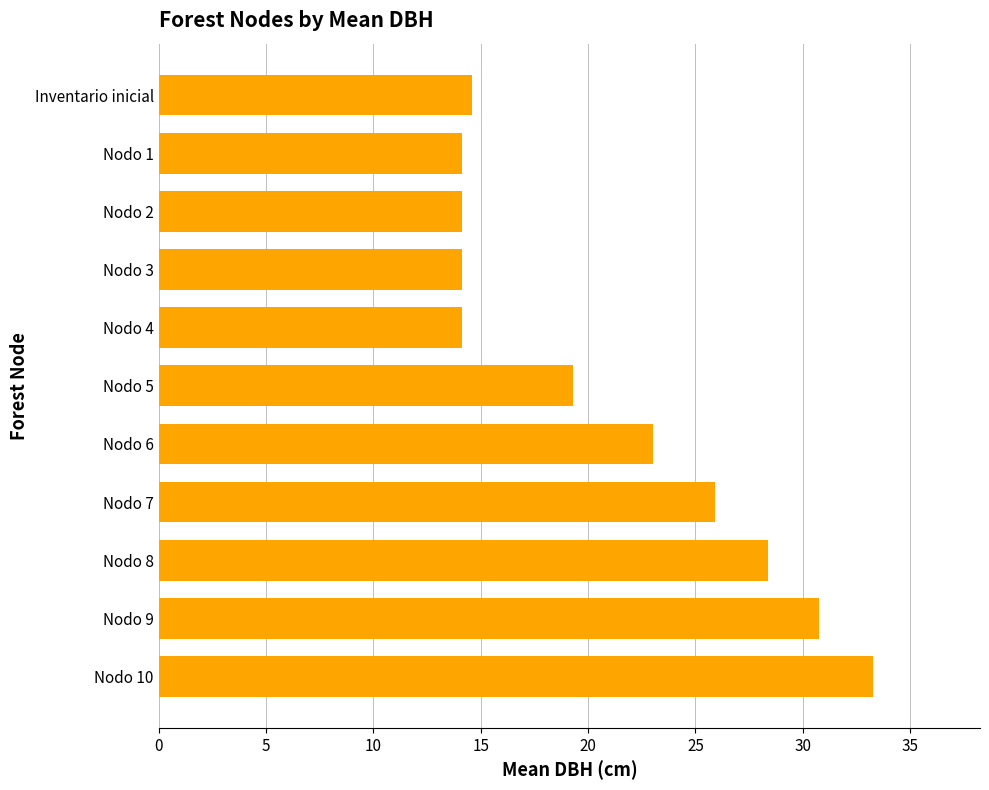

True or false: the data shows 40.0 at Nodo 8.

False